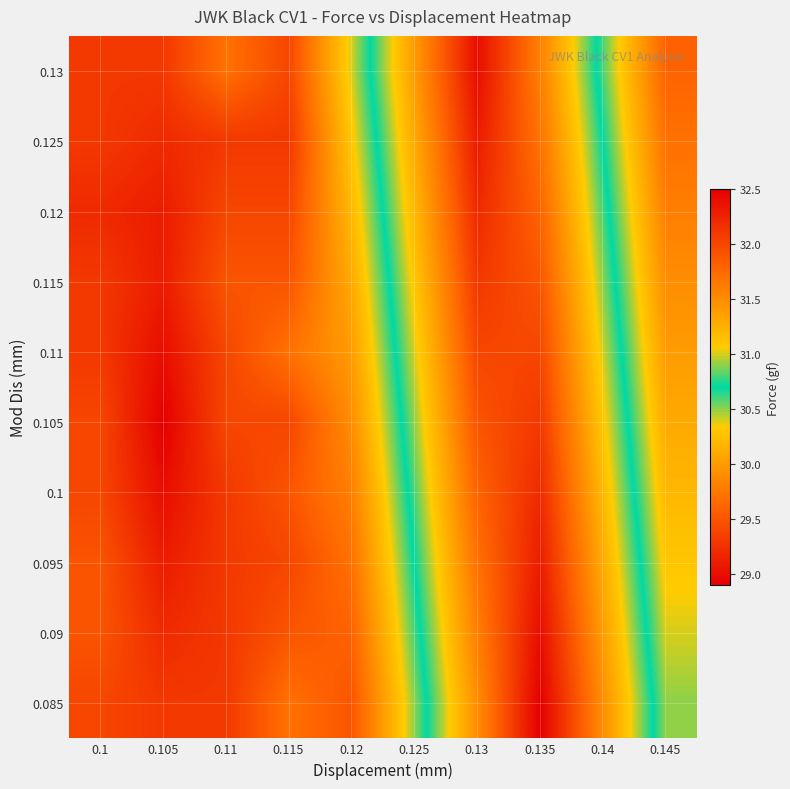

At how many categories does at least one series exceed 31?

4